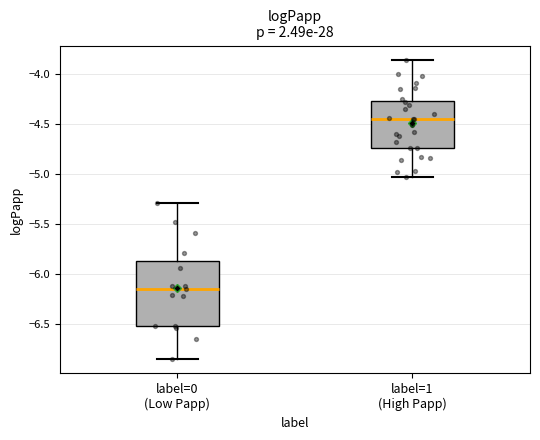

Where does the lower whisker of the box for label=1 (High Papp) end on the y-axis? The values are not printed on the chart, so give them approximately, as read against the axis.

-5.05